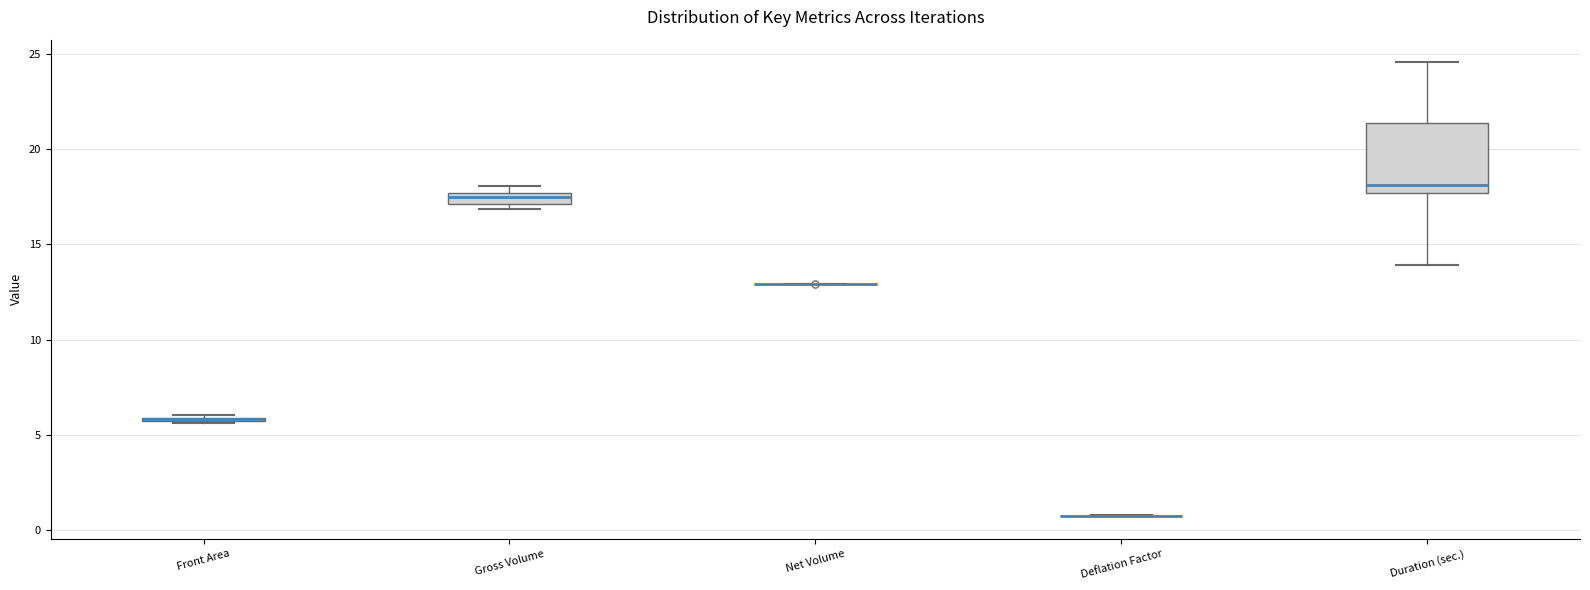

Which box is the tallest, from its lower edge to its upper edge?

Duration (sec.)